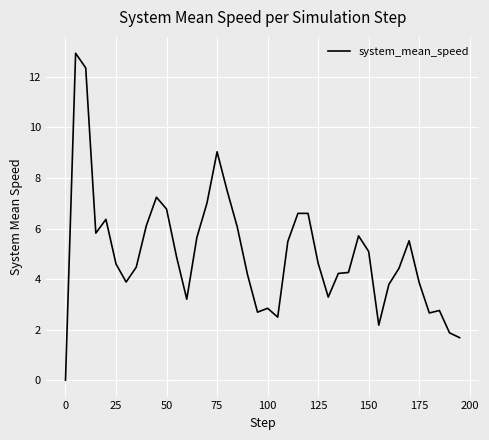

What is the difference between the maximum and minimum values?

12.9